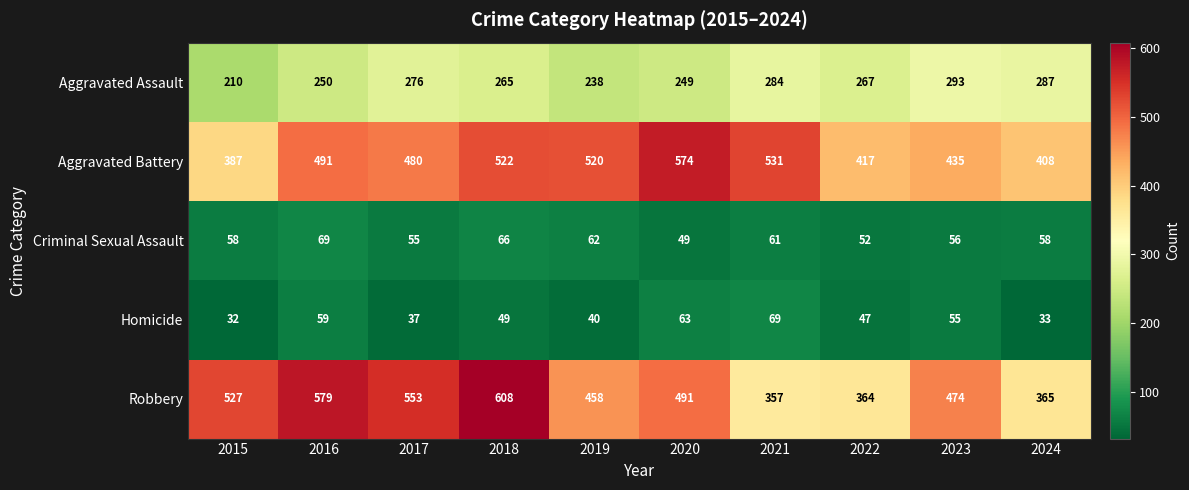

What is the difference between the highest and lowest values at 2021?

470